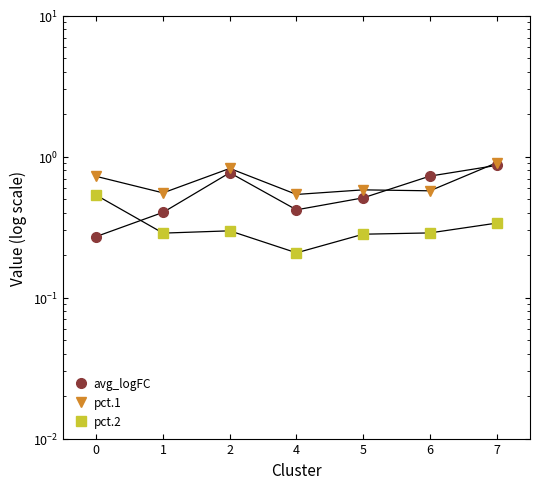

Between 0 and 2, which is larger?

2